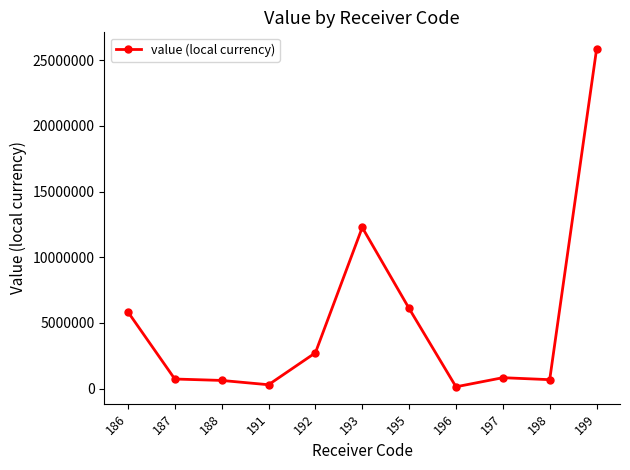

What is the smallest value displayed?

136646.5